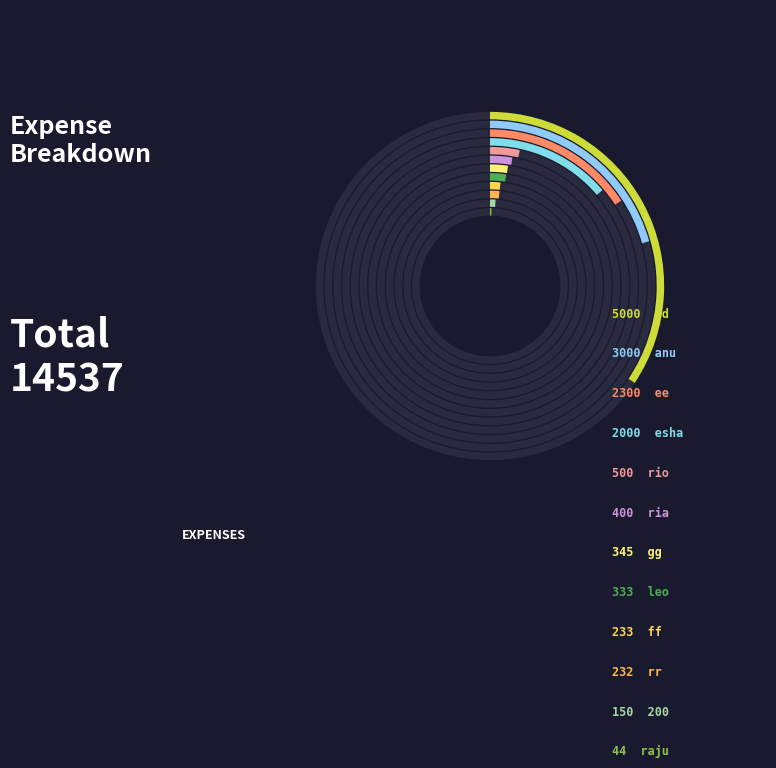

Which slice is the largest?

jd